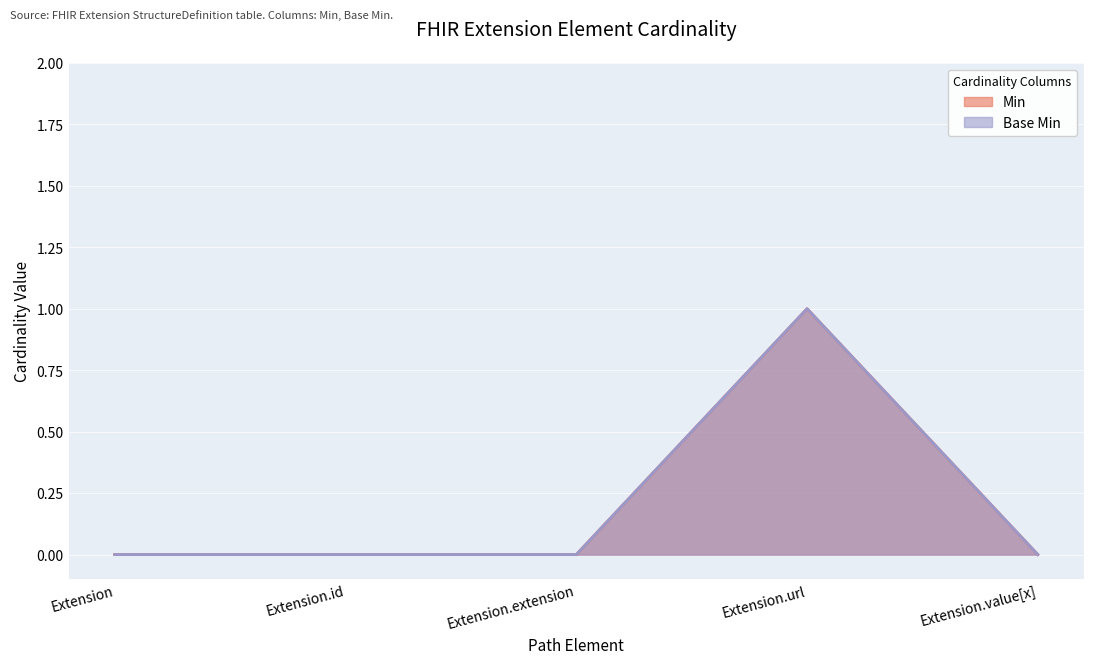

Which series has the largest range (max minus min)?

Min